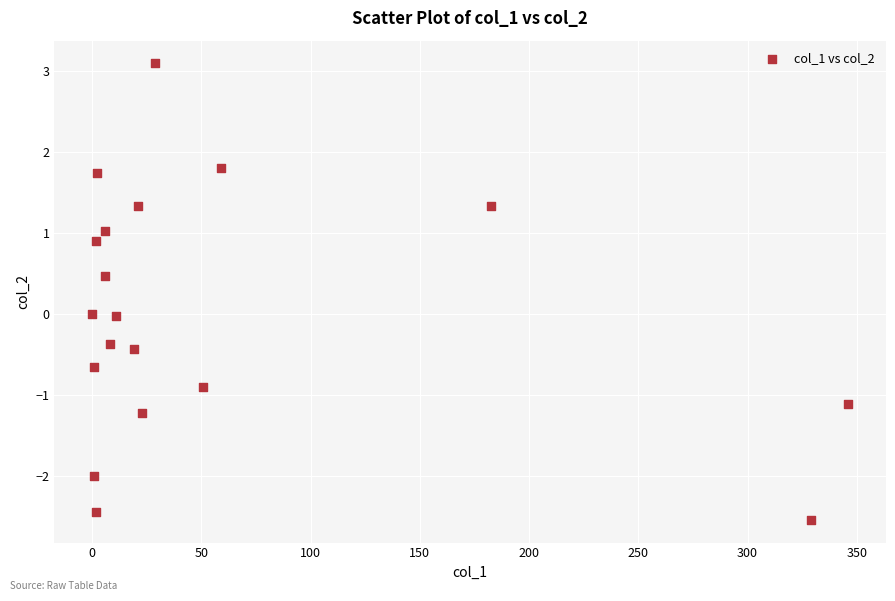

What is the range of X values (max minus min)?

346.1